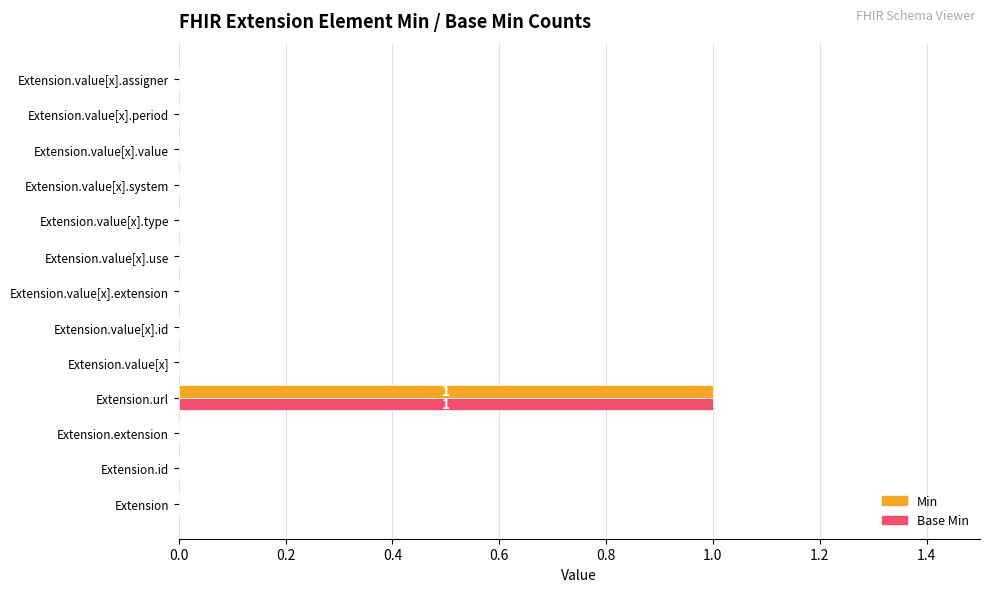

What is the maximum value for Min?

1